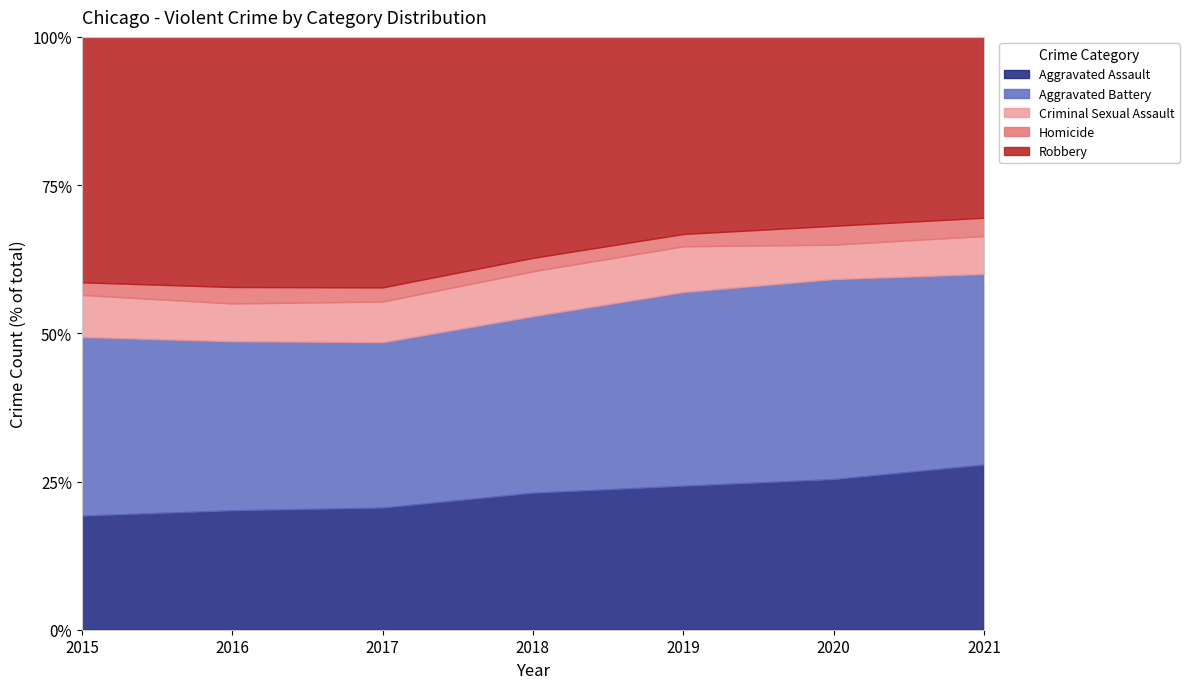

In Criminal Sexual Assault, how many points are higher than both neighbors (excluding endpoints)?

1